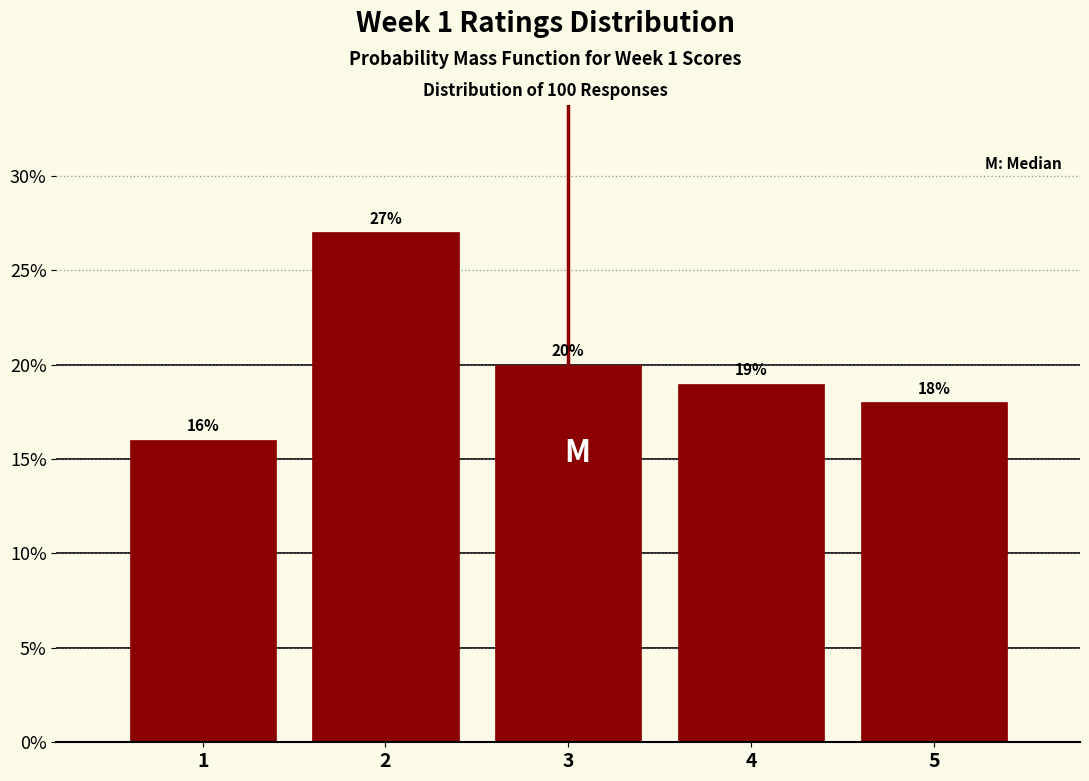

Reading left to right, list every bar in this chart as the range it spans on the x-axis followed by its height.

0.5 to 1.5: 16
1.5 to 2.5: 27
2.5 to 3.5: 20
3.5 to 4.5: 19
4.5 to 5.5: 18